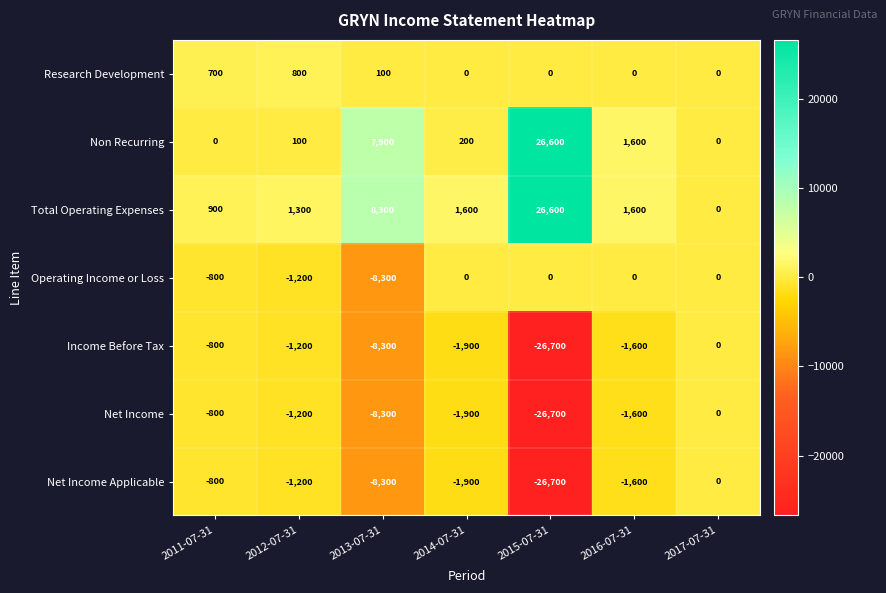

Count the number of data series in this chart.

7